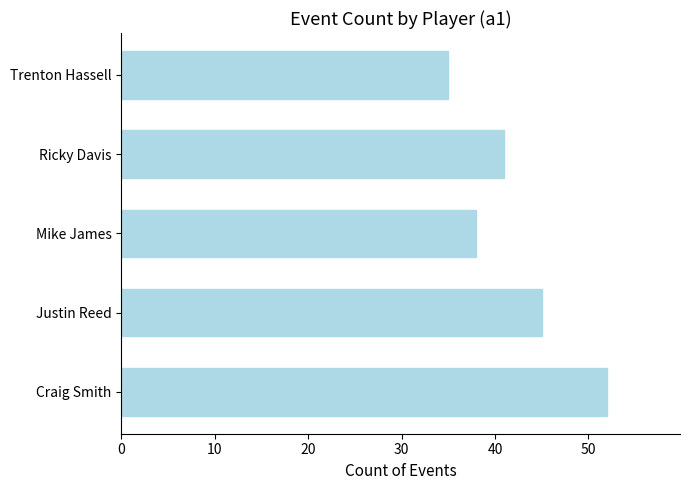

True or false: the data shows 52 at Craig Smith.

True